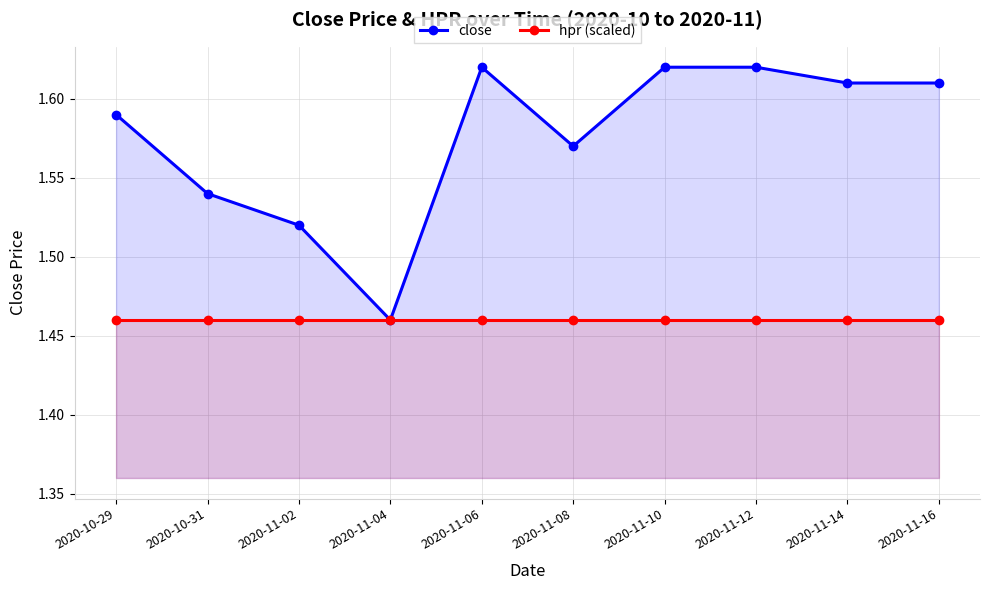

What is the value of the close point at the 7th from the left?

1.6